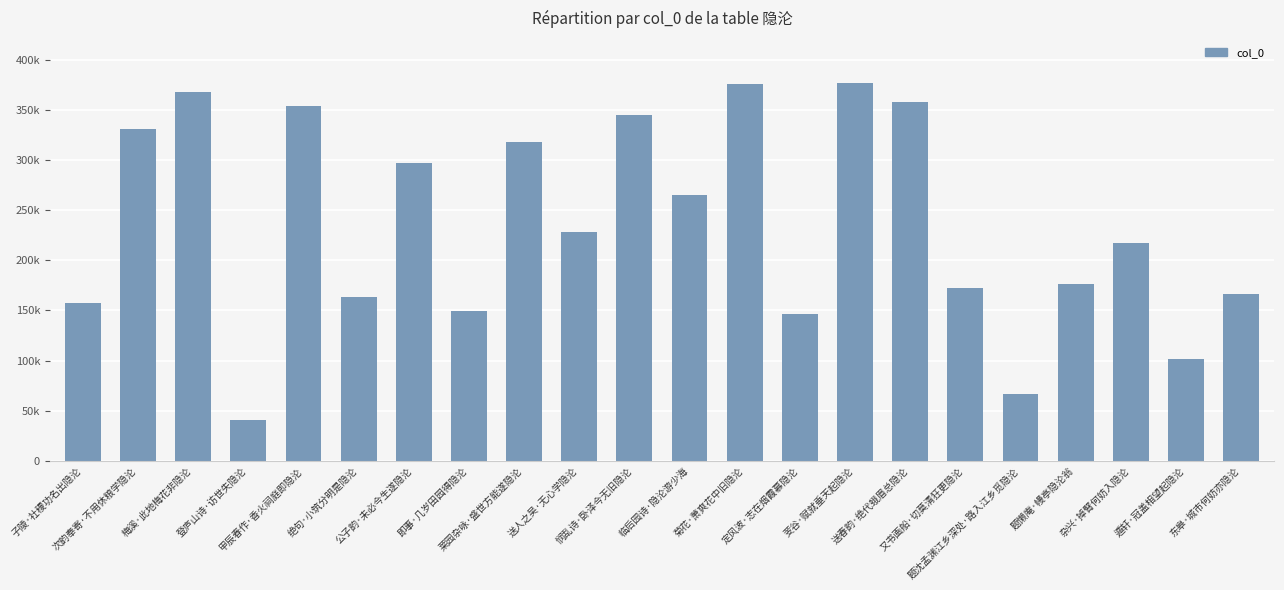

Reading left to right, what are all the values shown in this chart?

子陵·社稷功名出隐沦=156968	次韵奉寄·不用休粮学隐沦=330732	梅溪·此地梅花非隐沦=367726	登庐山诗·访世失隐沦=40548	甲辰春作·香火祠庭即隐沦=354068	绝句·小筑分明是隐沦=163598	公子韵·未必今生遂隐沦=297144	即事·几岁田园得隐沦=149516	莱园杂咏·盛世方能遂隐沦=317617	送人之吴·无心学隐沦=228302	悯乱诗·卧泽今无旧隐沦=344528	临后园诗·隐沦游少海=265447	菊花·萧爽花中旧隐沦=375709	定风波·志在烟霞慕隐沦=146559	芰谷·赋就垂天起隐沦=376305	送春韵·绝代蛾眉总隐沦=357164	又书画船·切莫清狂更隐沦=172475	题沈孟渊江乡深处·路入江乡觅隐沦=66282	题懒庵·幔亭隐沦翁=175822	杂兴·掉臂何妨入隐沦=217339	遁轩·冠盖相望起隐沦=101044	东皋·城市何妨亦隐沦=166156